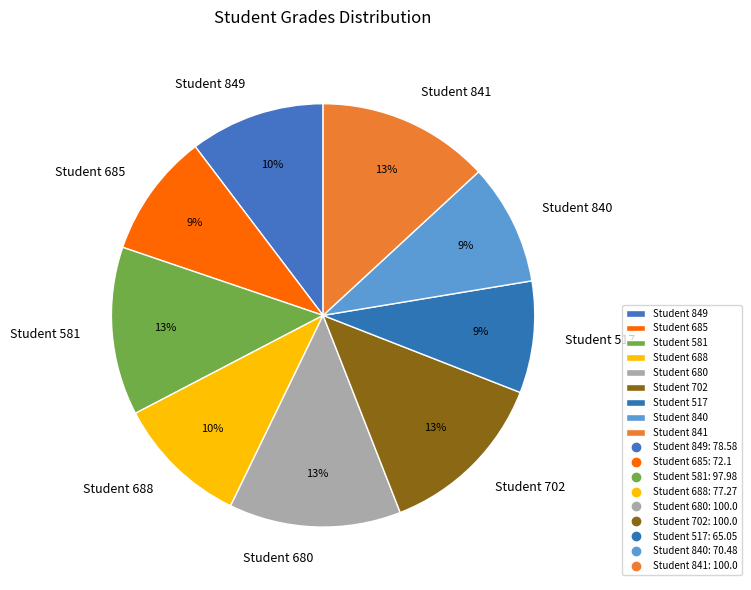

The Student 702 slice represents 1% of the pie. True or false?

False